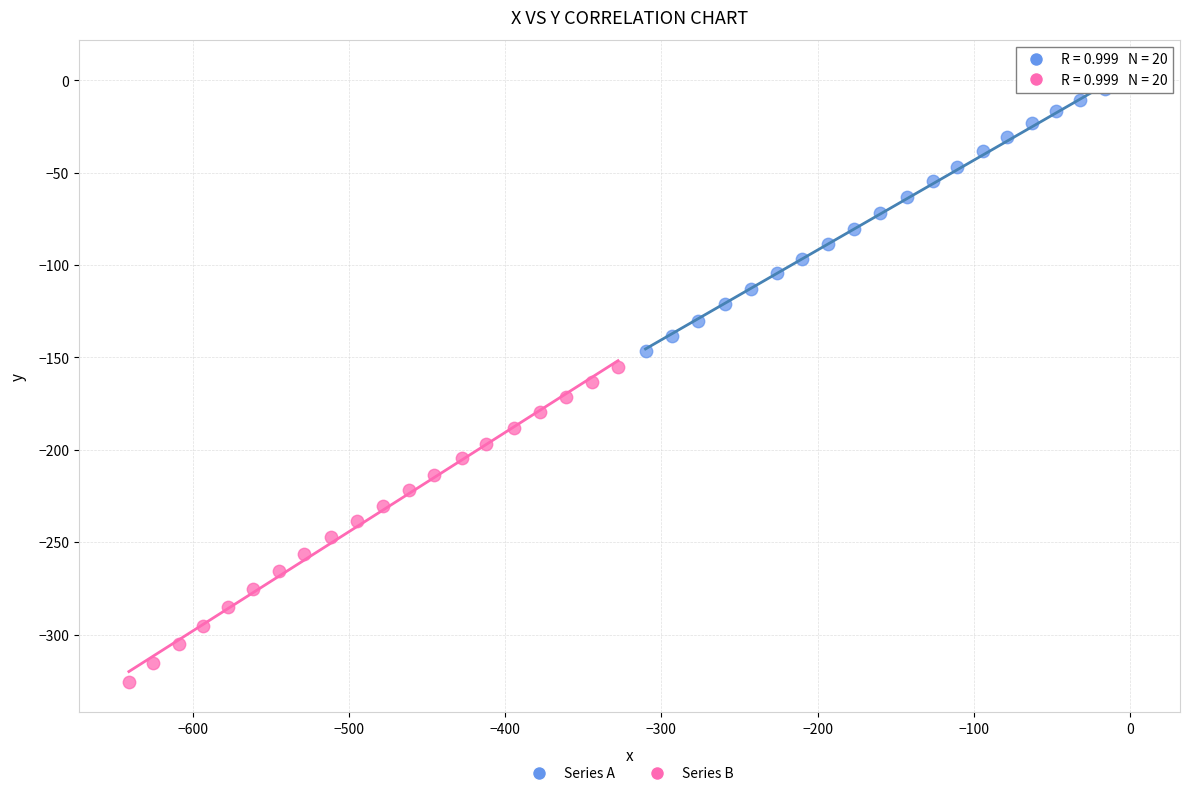

Which series contains the lowest Y value?

Series B